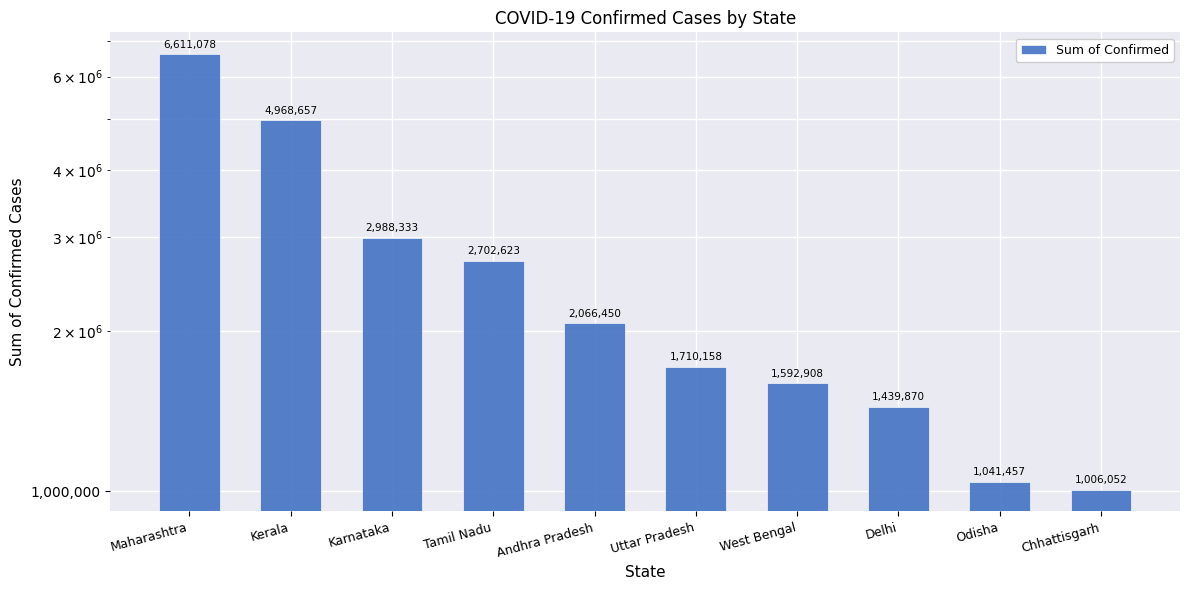

What is the maximum value shown in the chart?

6611078